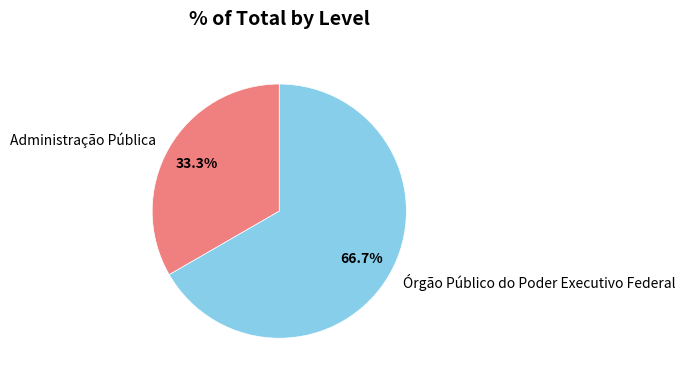

To the nearest percent, what is the difference between the largest and smallest slice percentages?

33%